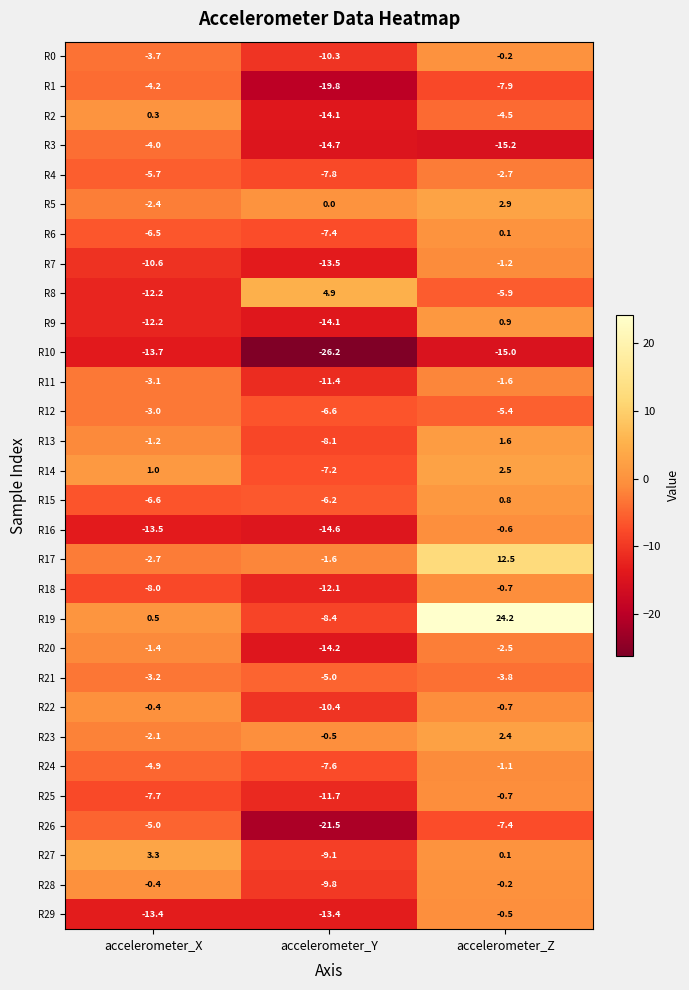

How many distinct data groups are displayed?

30